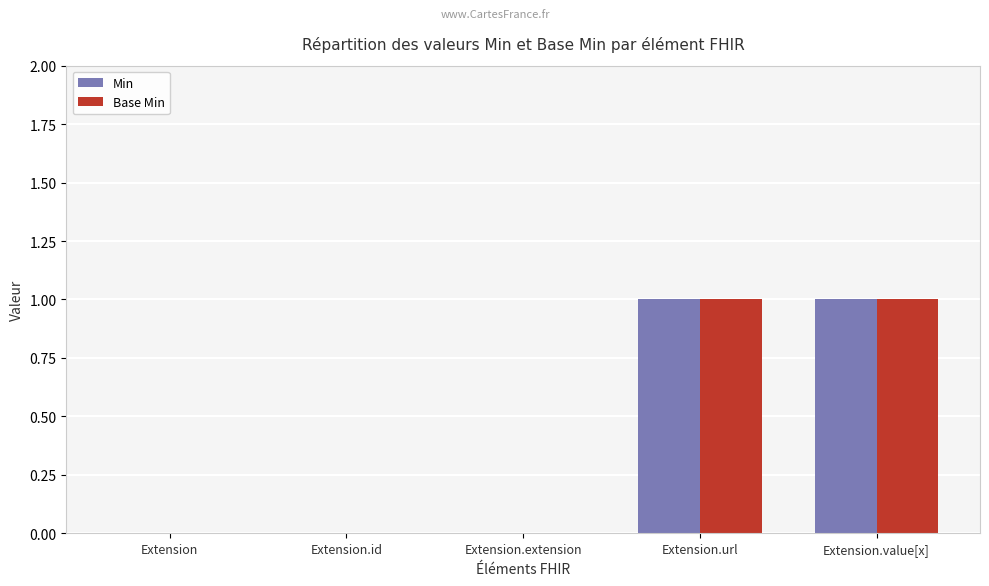

The value of Min at Extension.id is 0. True or false?

True